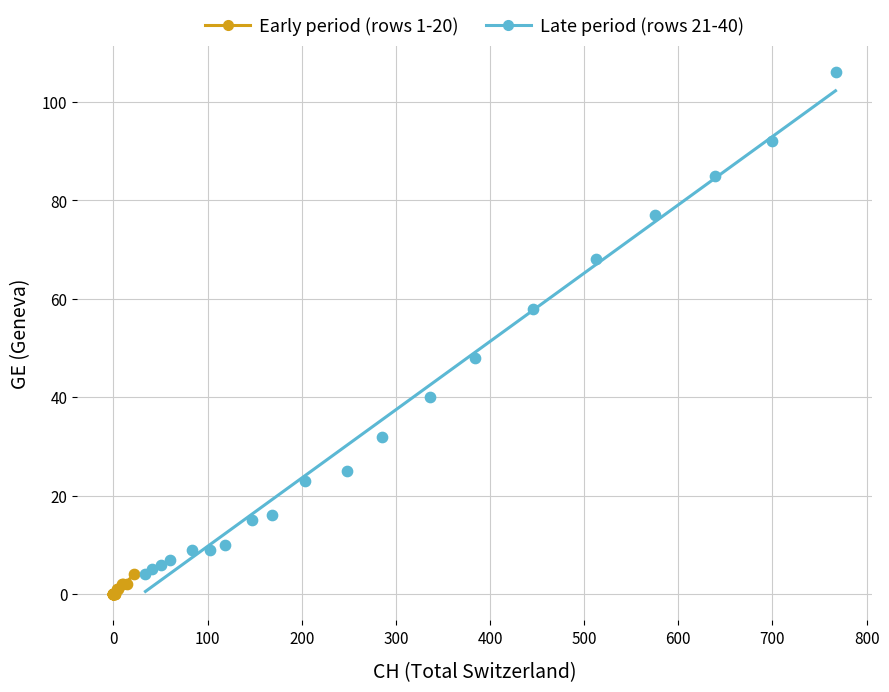

Which series has the widest spread of Y values?

Late period (rows 21-40)